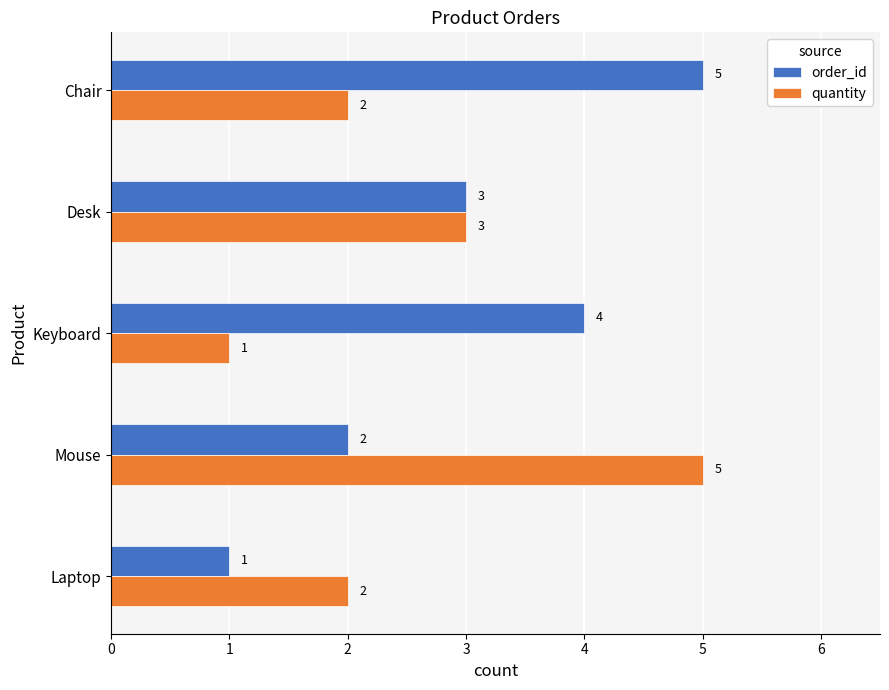

At which label does order_id reach its peak?

Chair